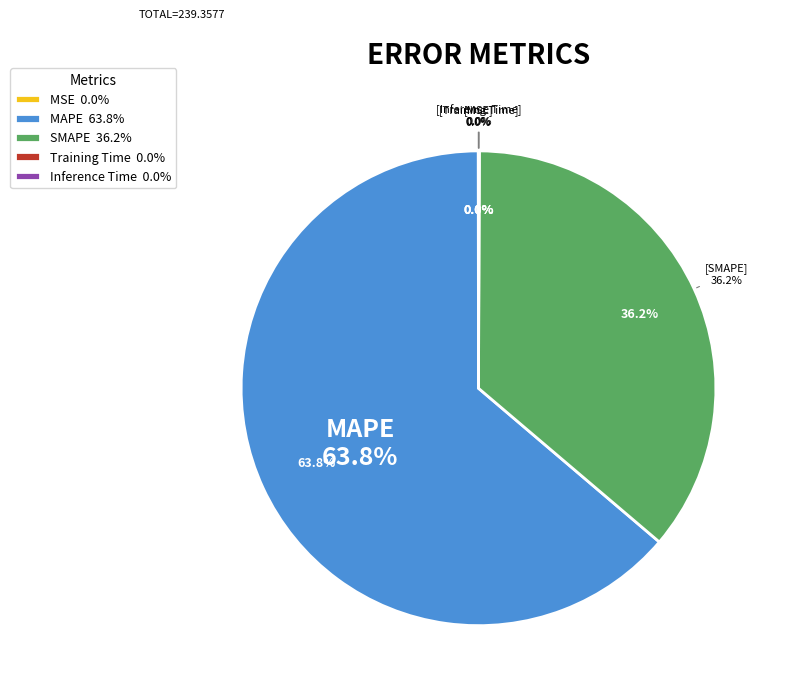

Rank the categories by value from lowest to highest.

MSE, Training Time, Inference Time, SMAPE, MAPE